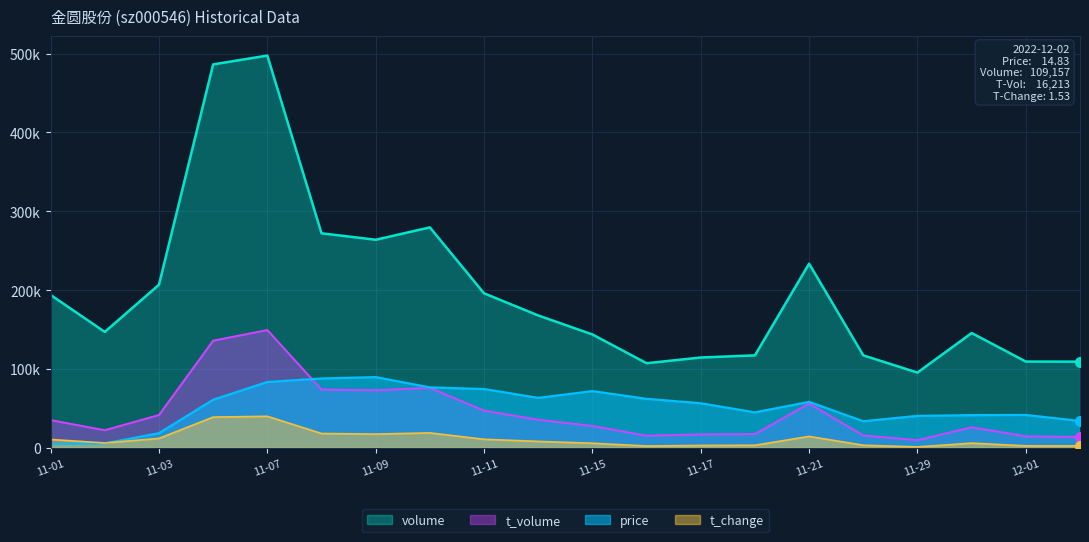

True or false: volume and t_volume cross at least once.

False